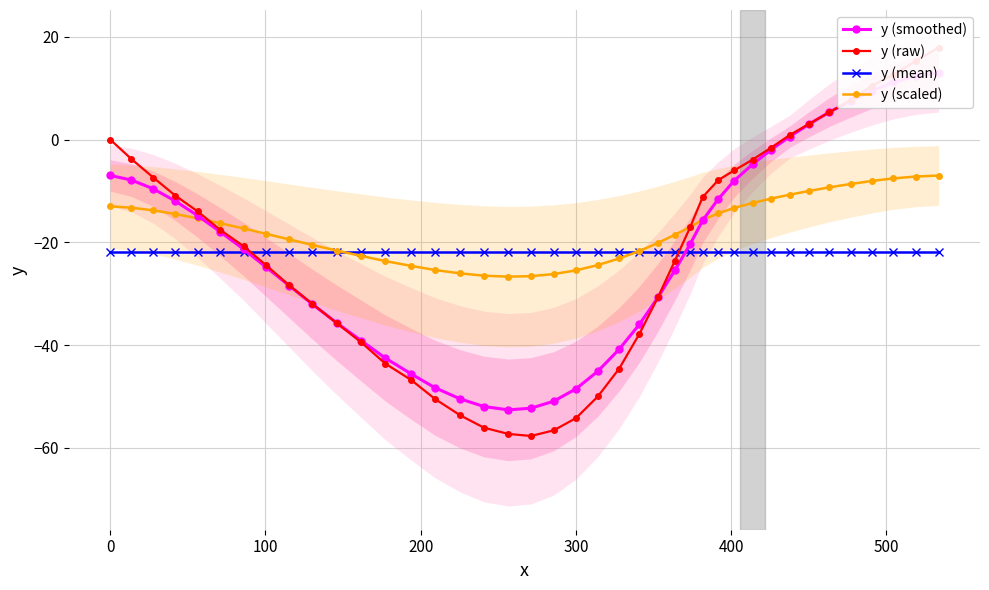

What is the maximum value for y (mean)?

-21.8